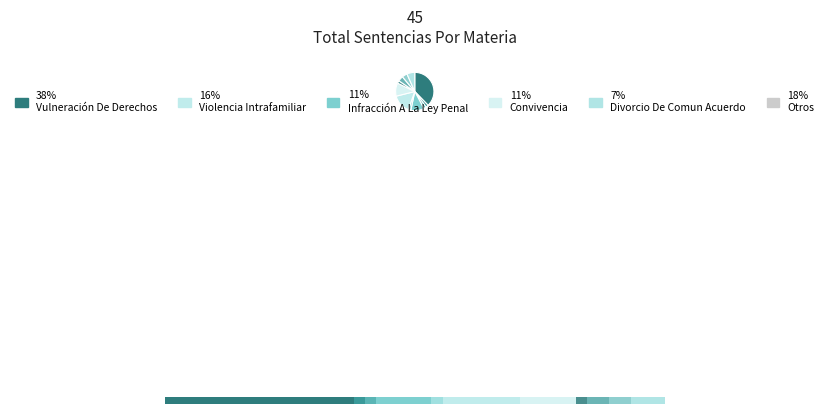

How many segments does this pie chart have?

11